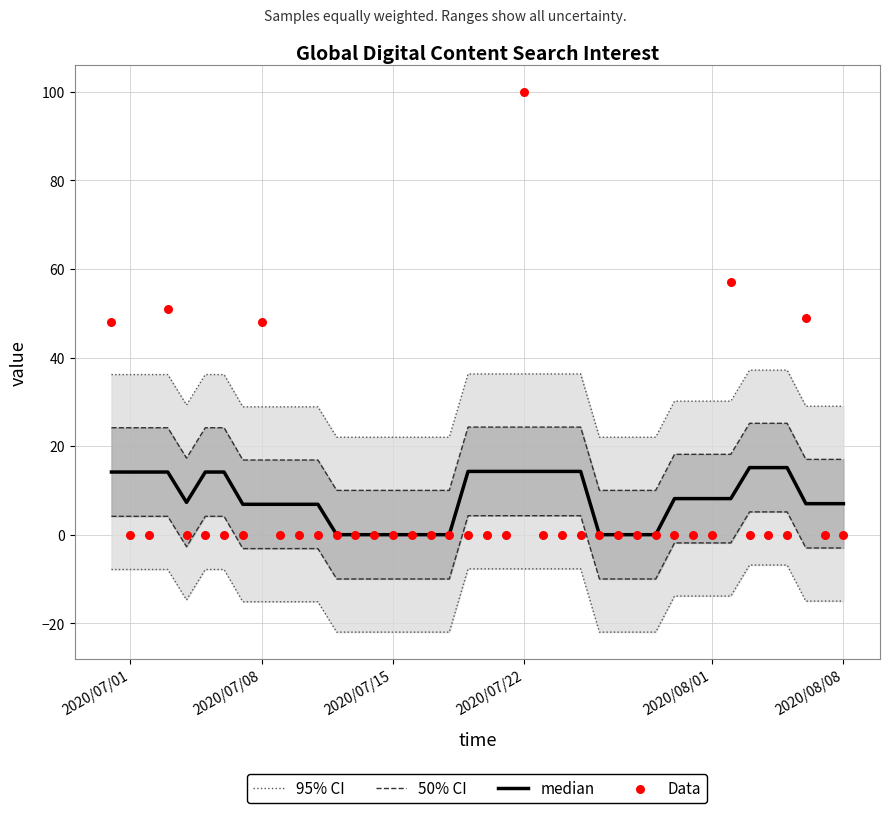

Which series contains the highest Y value?

Data